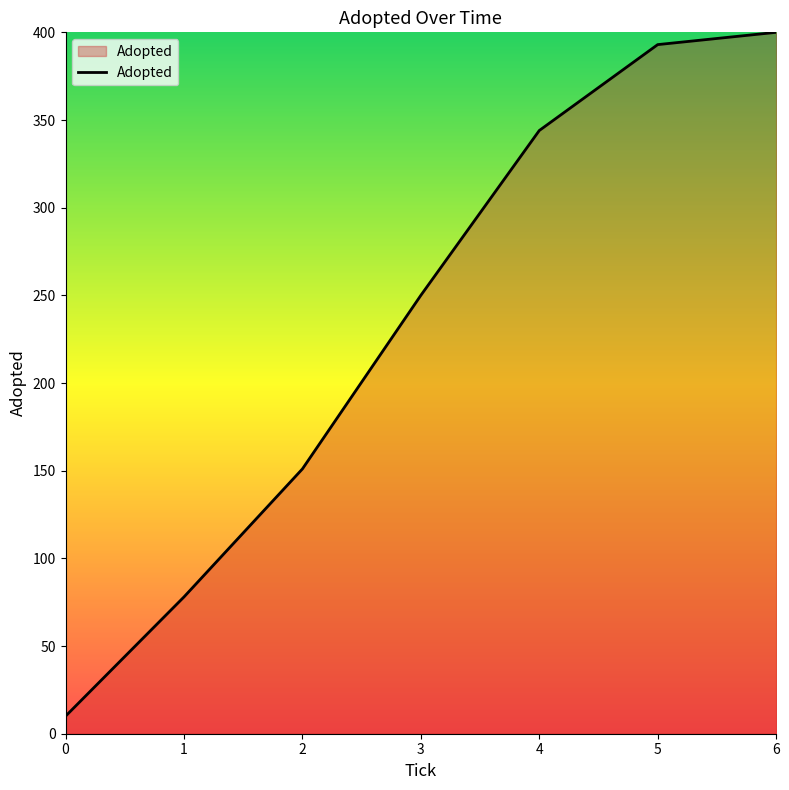

Is it true that the value at 2 is 151?

True